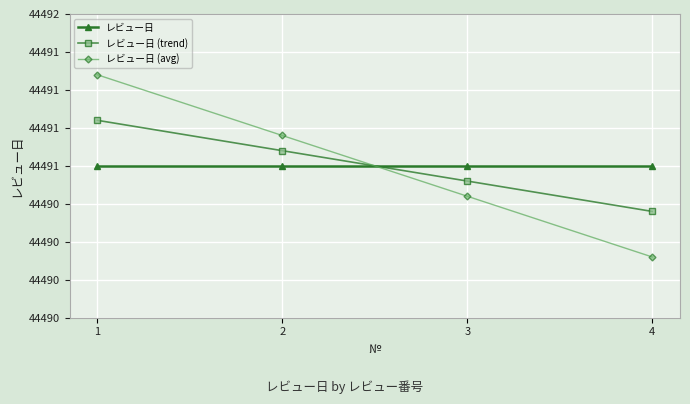

Does the chart have visible grid lines?

Yes